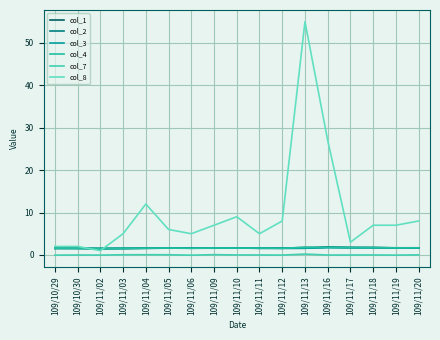

What is the lowest value of the col_2 series?

1.5